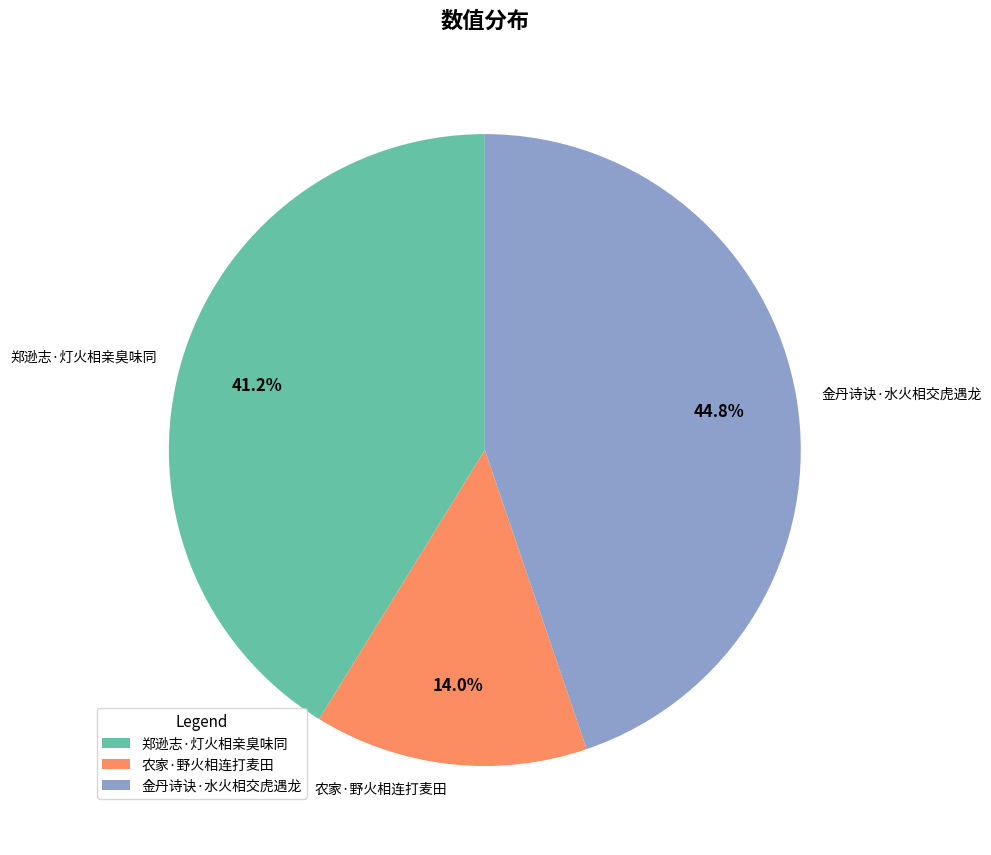

Combined, do 金丹诗诀·水火相交虎遇龙 and 郑逊志·灯火相亲臭味同 account for over 50%?

Yes